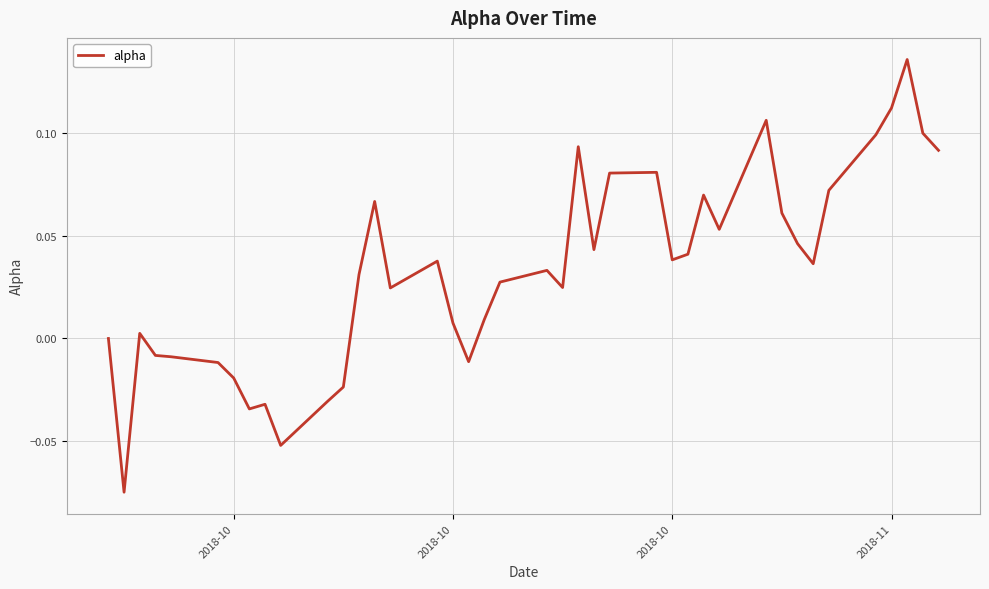

Does the chart display data point markers on the line(s)?

No